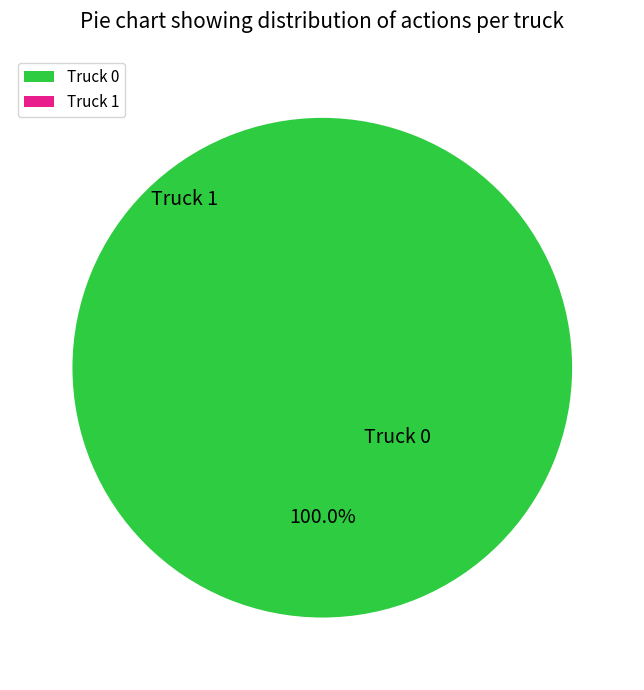

Does Truck 0 account for over 50% of the chart?

Yes